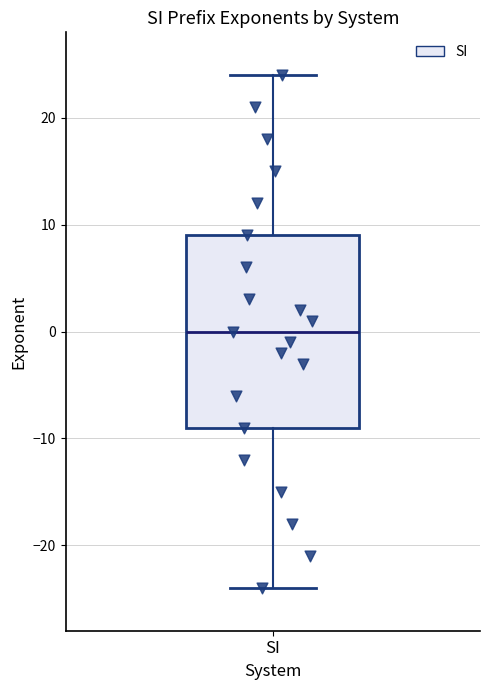

Transcribe this box plot: give where the median line is, the range the box spans, and where the two whiskers end, as read against the y-axis. The values are not printed on the chart, so give them approximately, as read against the axis.

median 0, box -9 to 9, whiskers -24 to 24